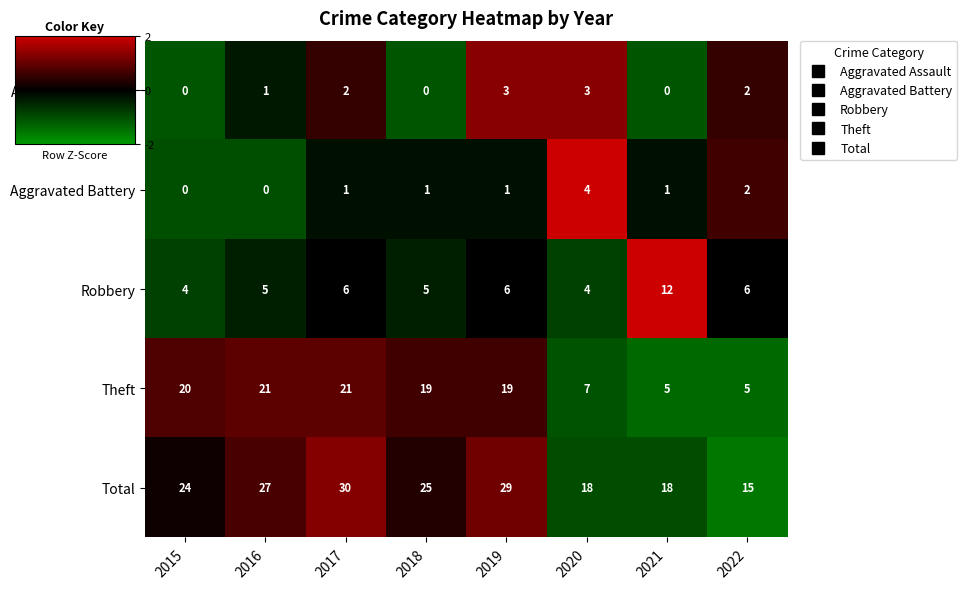

Is it true that Aggravated Battery equals 2 at 2022?

True